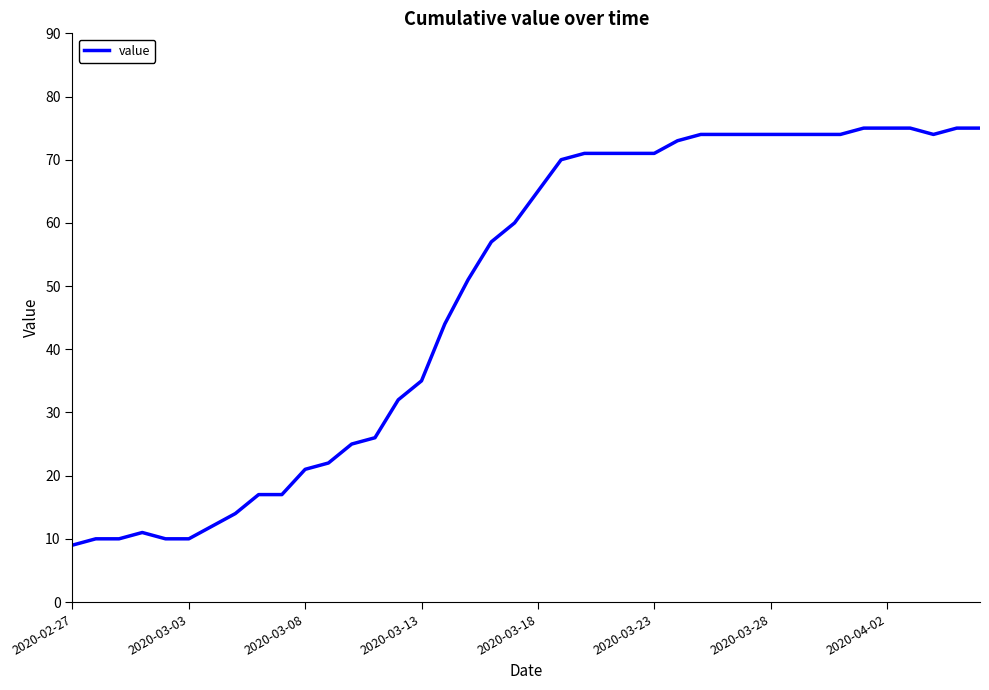

What is the minimum value shown in the chart?

9